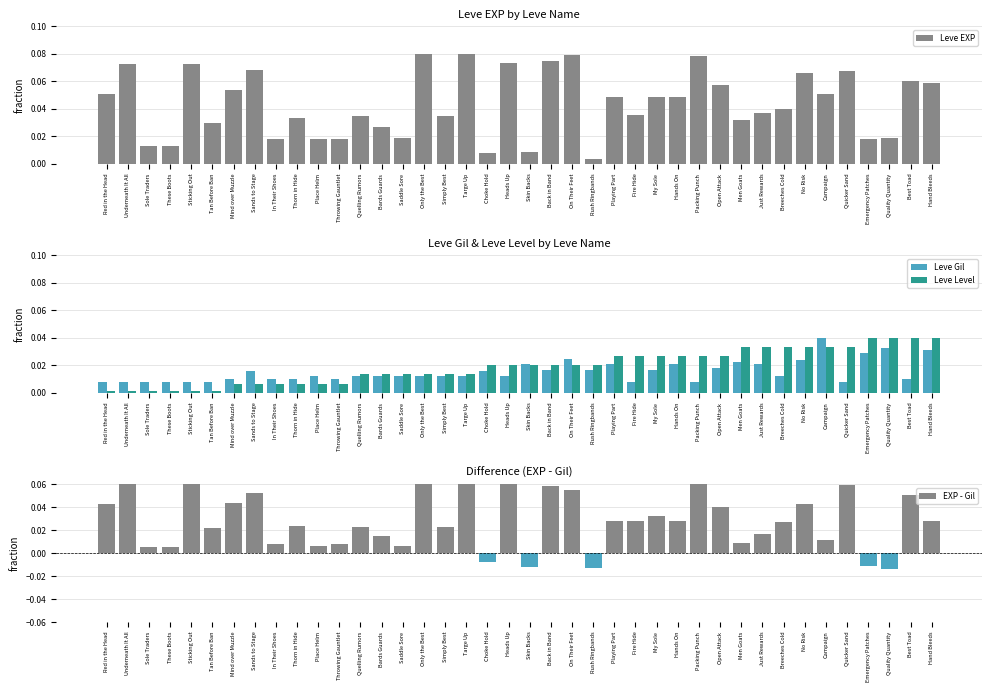

What are all the series names shown in the legend?

Leve EXP, Leve Gil, Leve Level, EXP - Gil